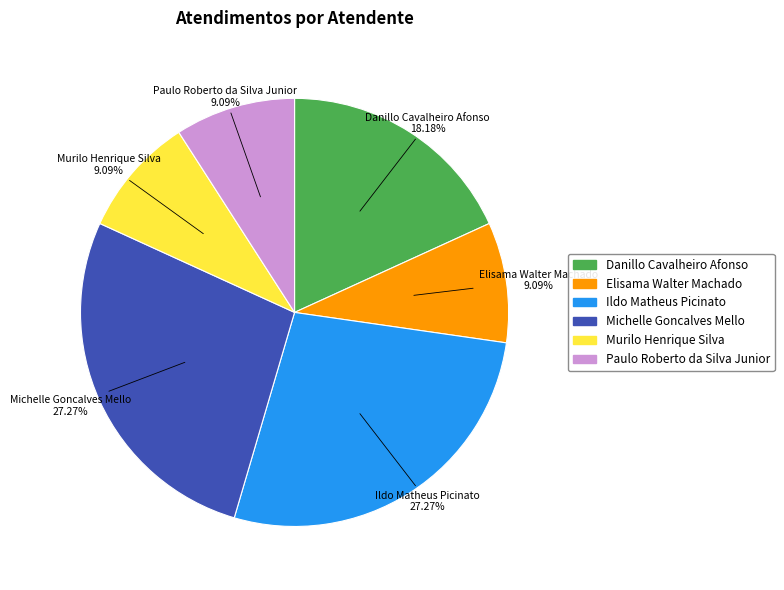

Approximately how many times larger is the value at Elisama Walter Machado compared to Ildo Matheus Picinato?

0.3